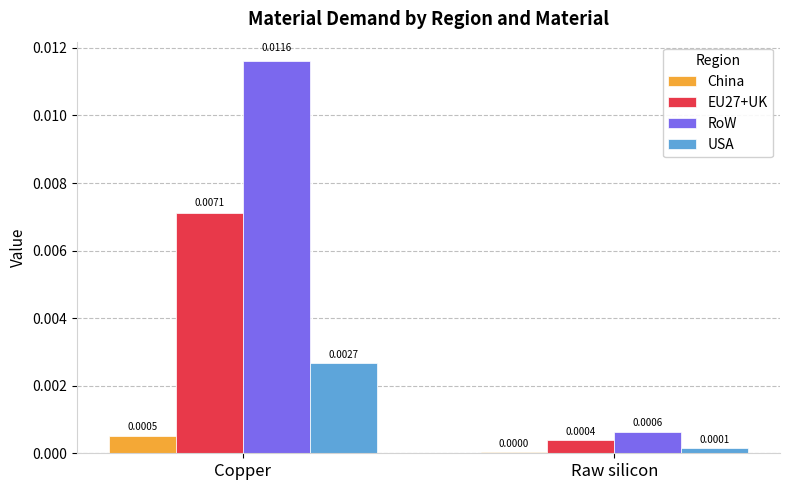

Which series changed the most between Copper and Raw silicon?

RoW